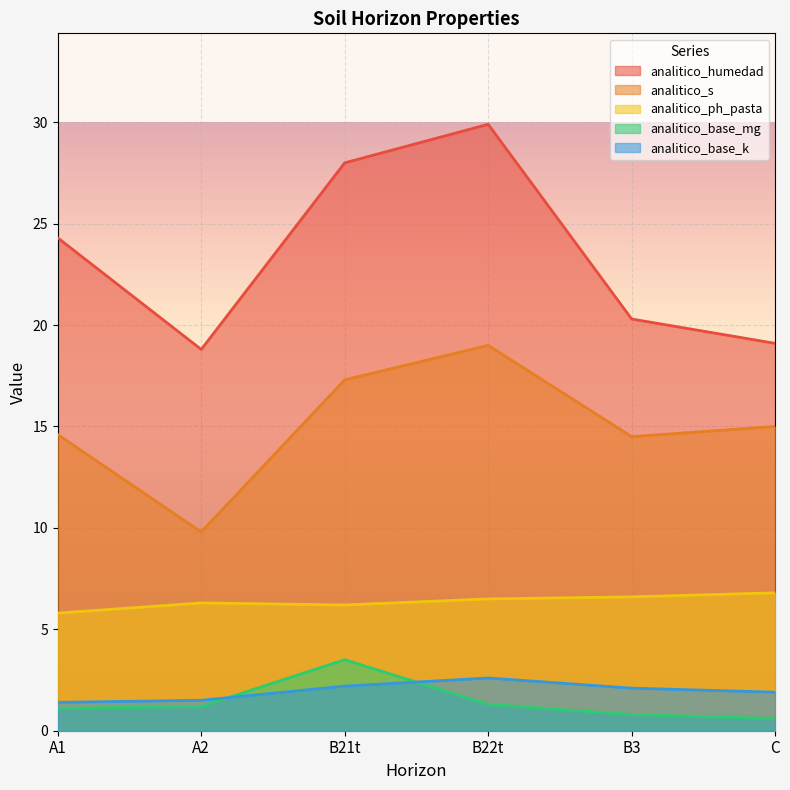

What is the label of the 4th point from the left?

B22t